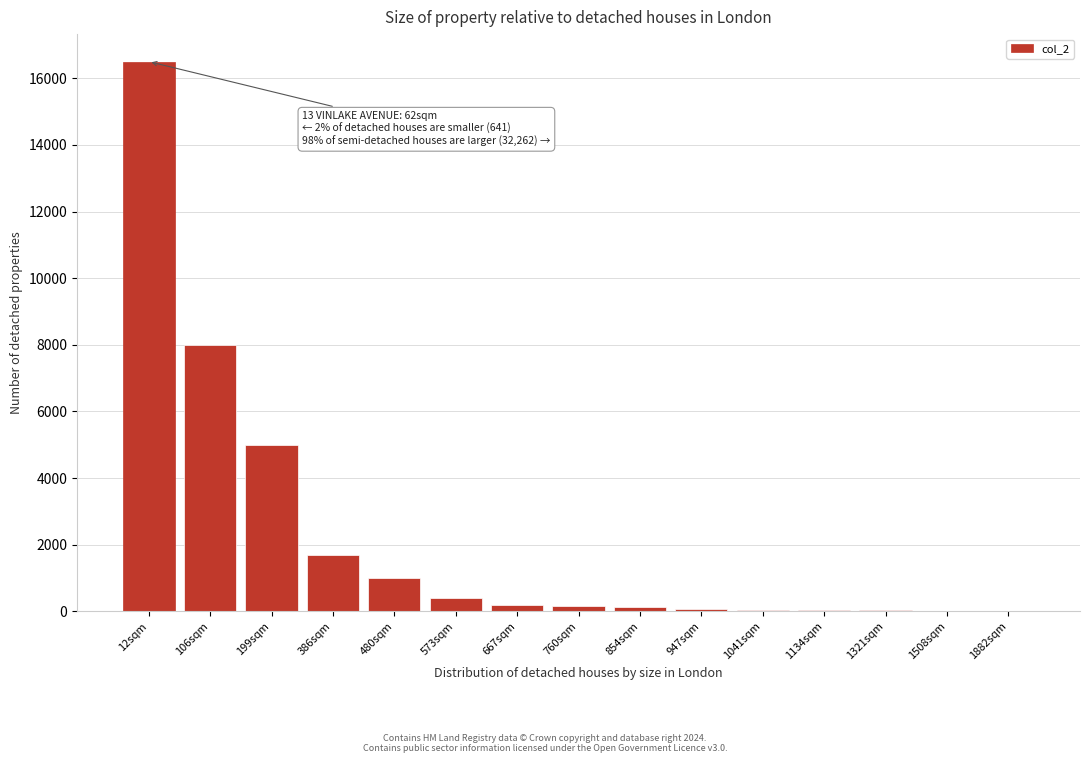

Between 106sqm and 386sqm, which is larger?

106sqm